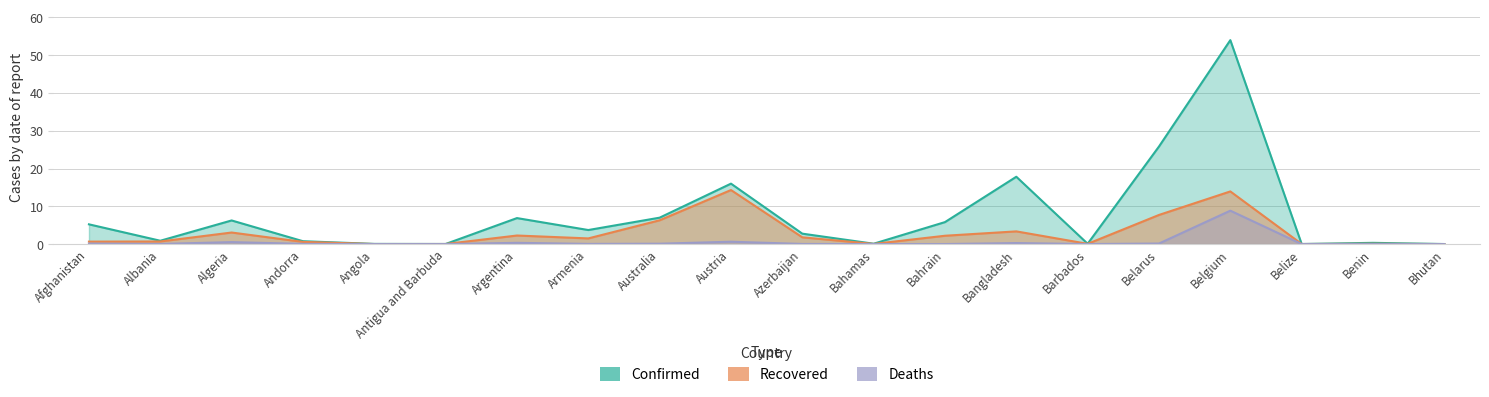

How many series are shown in this chart?

3